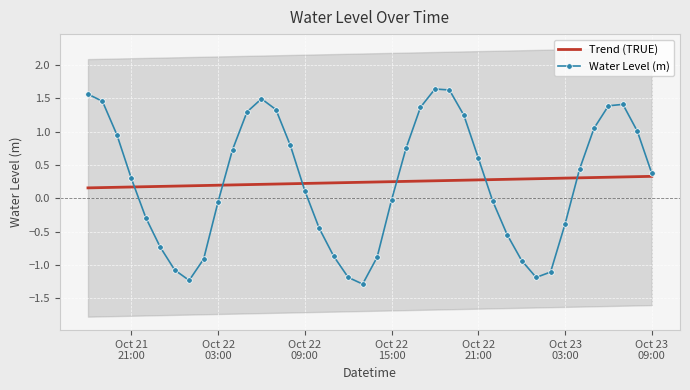

True or false: Water Level (m) and Trend (TRUE) intersect in this chart.

True